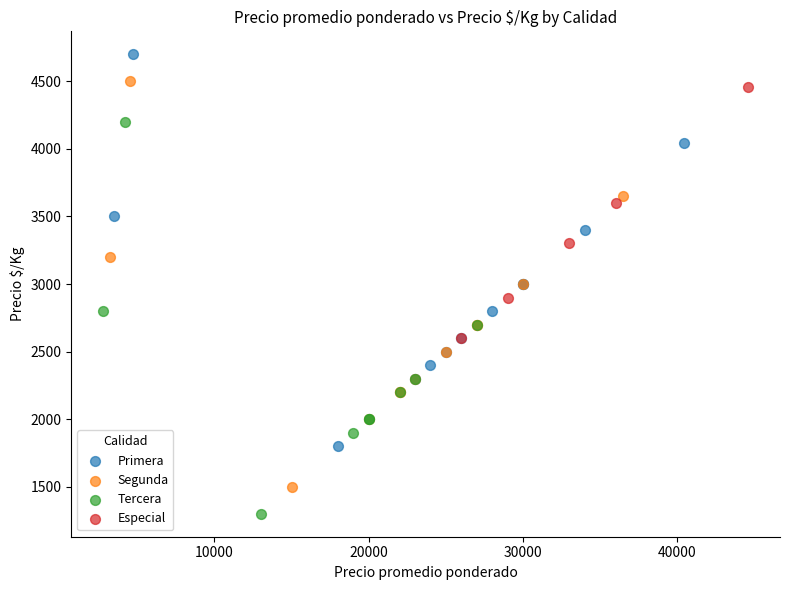

Which series contains the highest Y value?

Primera